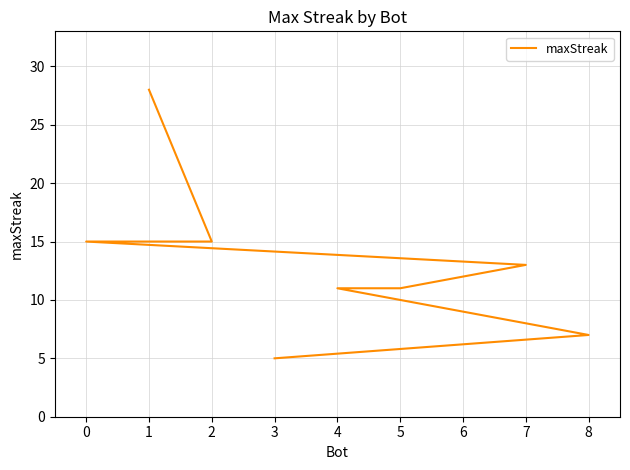

What is the maximum value shown in the chart?

28